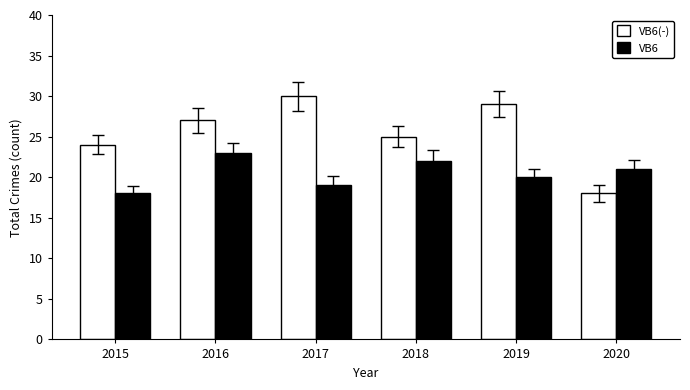

Rank the series at 2016 from lowest to highest value.

VB6, VB6(-)